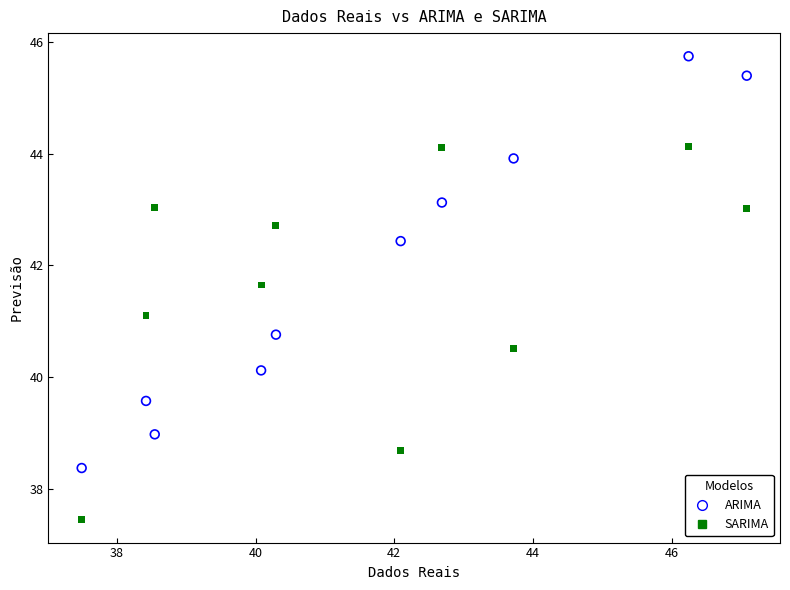

Which series contains the lowest Y value?

SARIMA